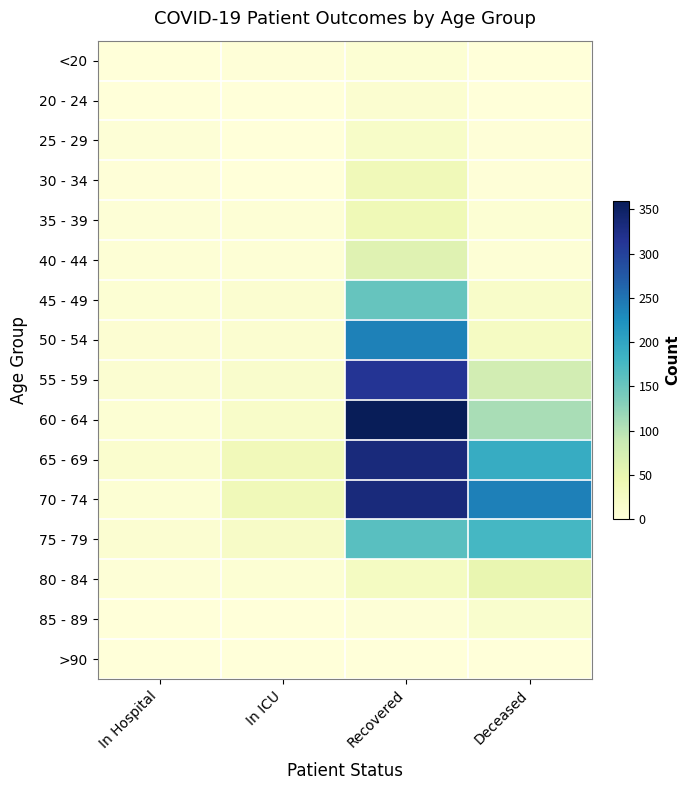

At how many categories does at least one series exceed 188?

2